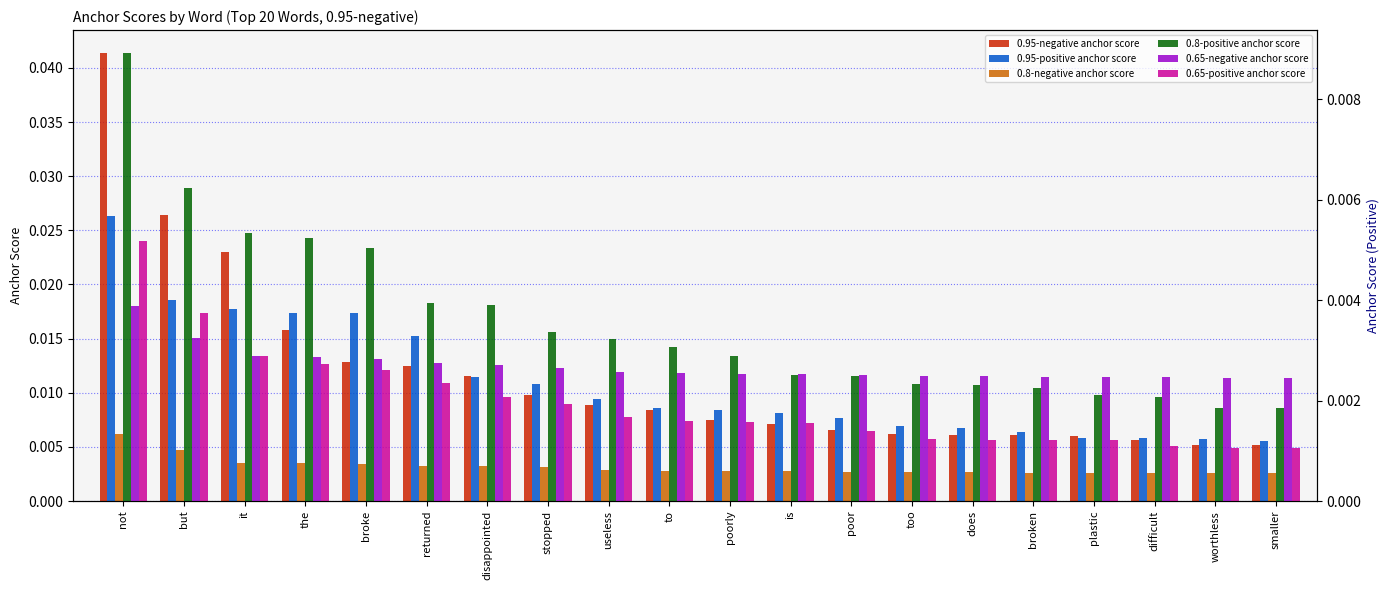

At which category does the chart reach its minimum across all series?

smaller